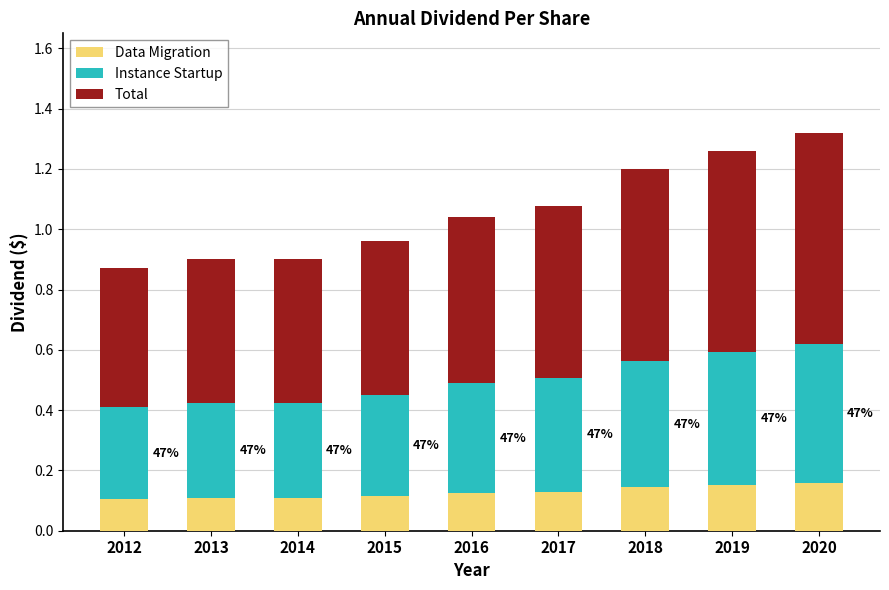

At which category is the sum across all series the highest?

2020